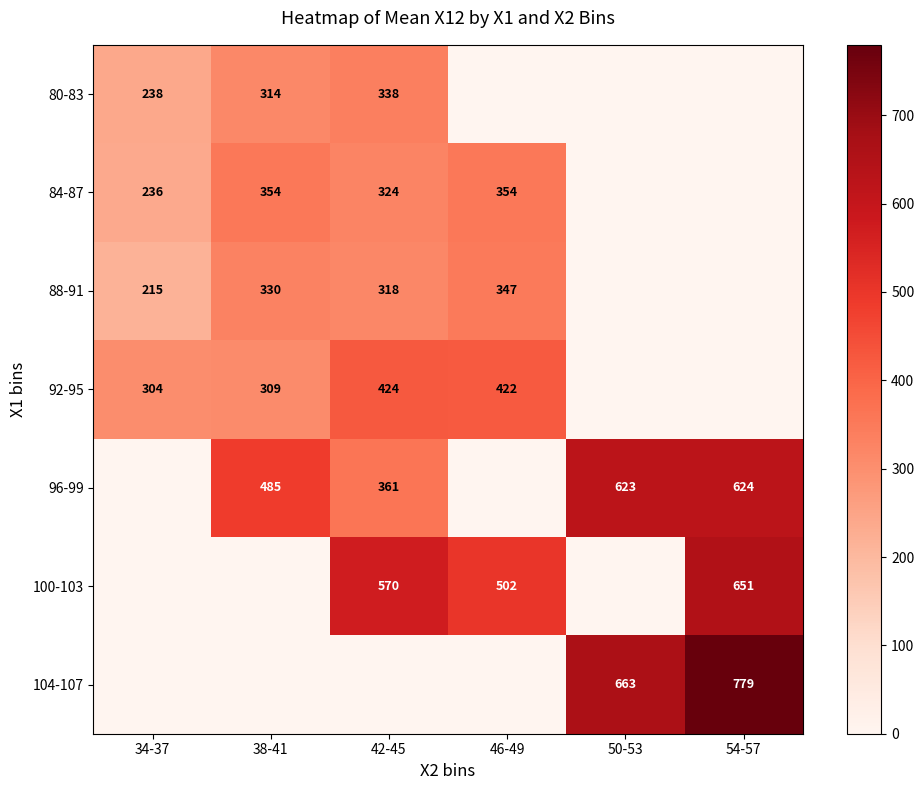

Between 50-53 and 38-41, which is larger?

38-41